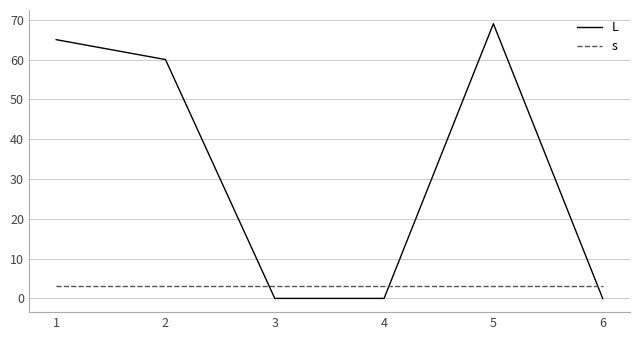

Which series has the widest spread of values?

L